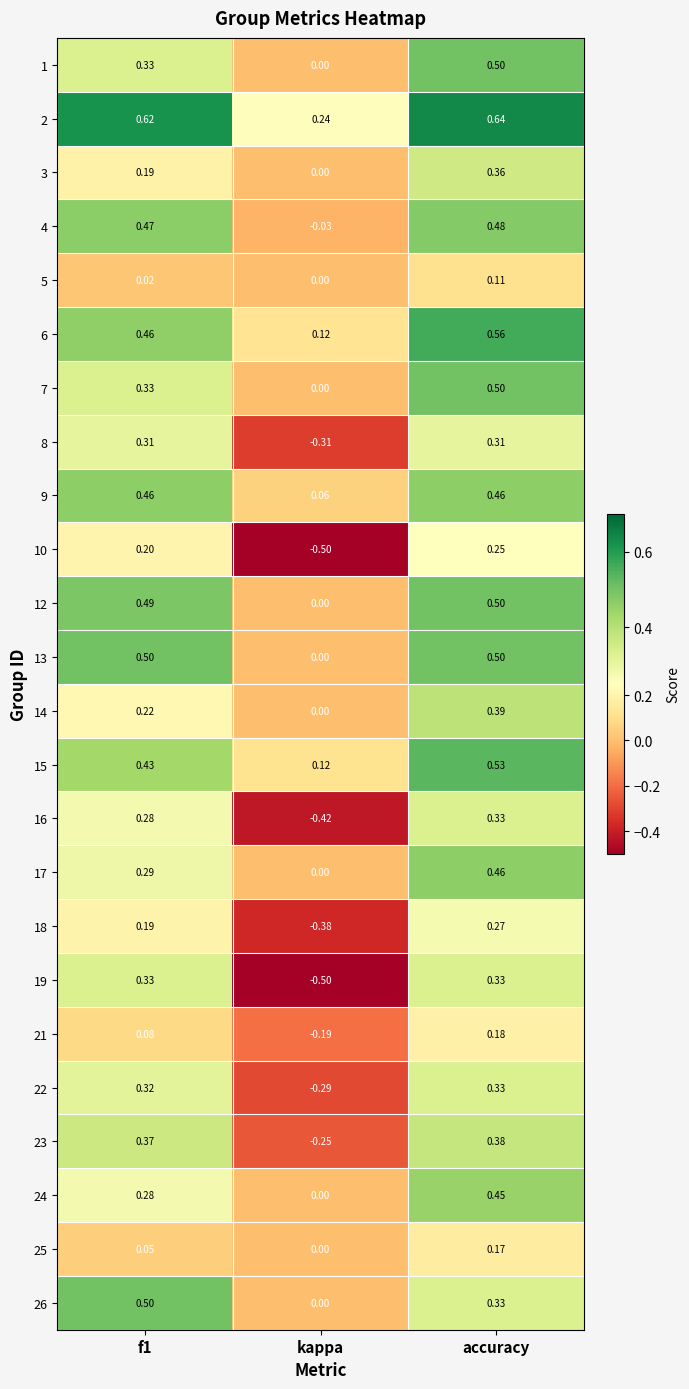

At which label is 5 closest to 0?

kappa